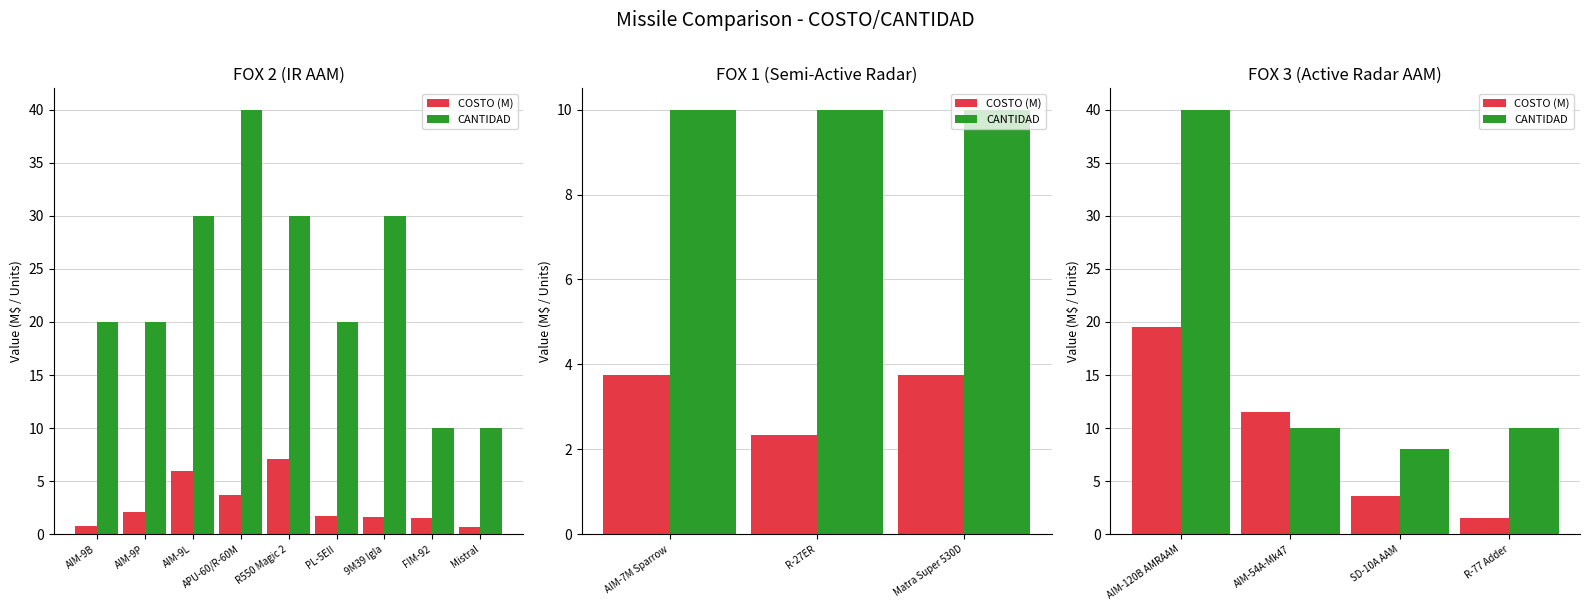

Are the bars horizontal?

No